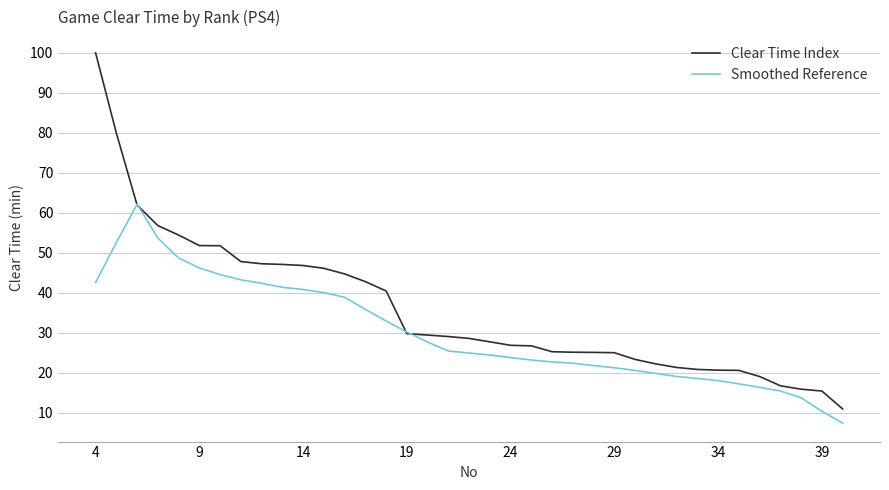

What is the maximum value for Clear Time Index?

100.0